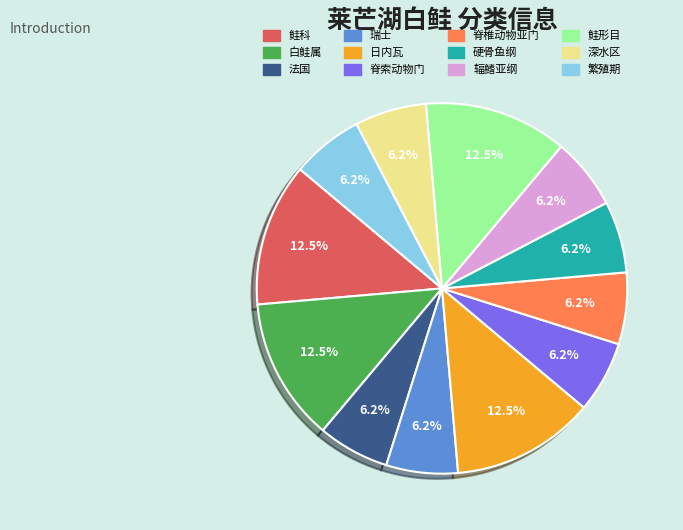

To the nearest percent, what portion does 脊椎动物亚门 represent?

6%